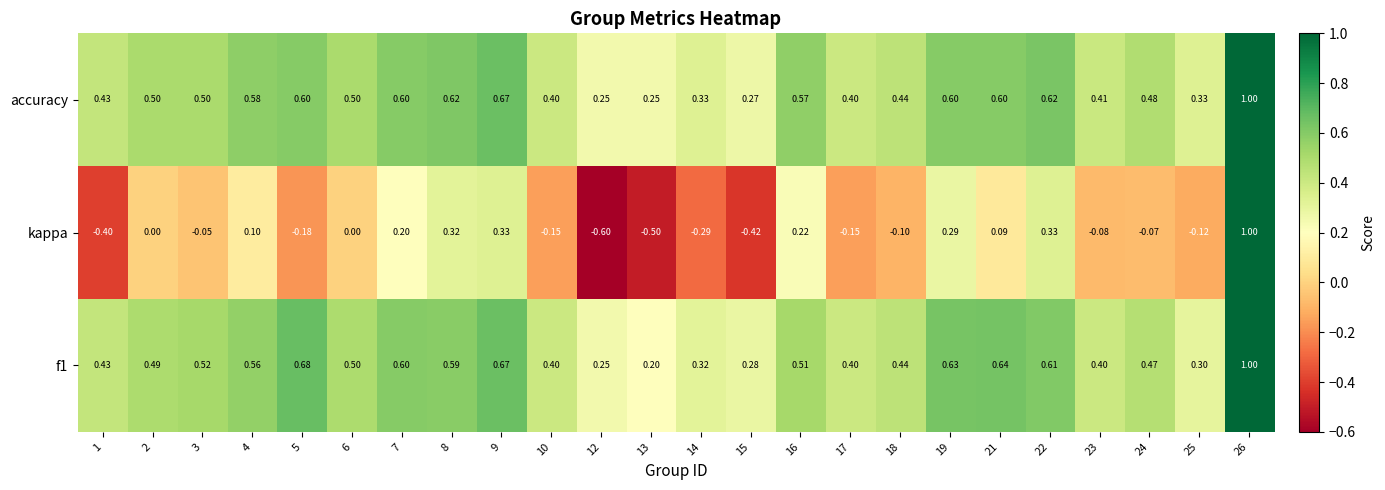

What is the smallest value displayed?

-0.6